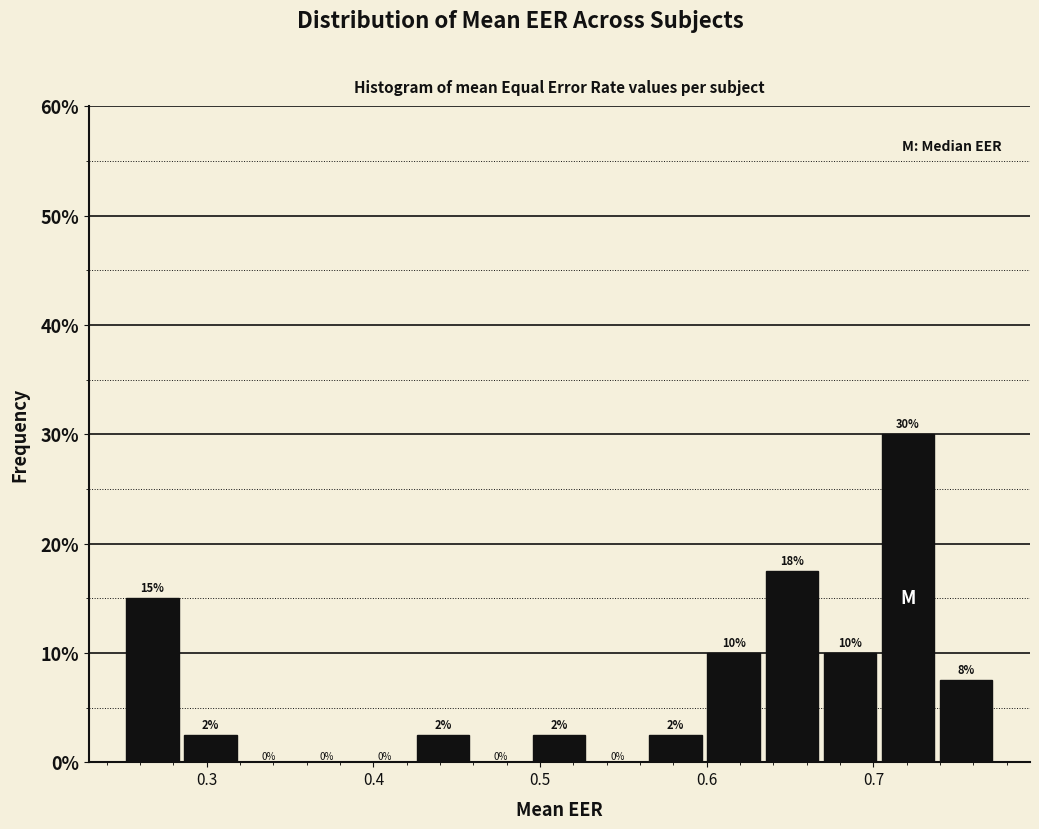

Read against the x-axis, roughly where is the centre of the tallest bar?

0.72